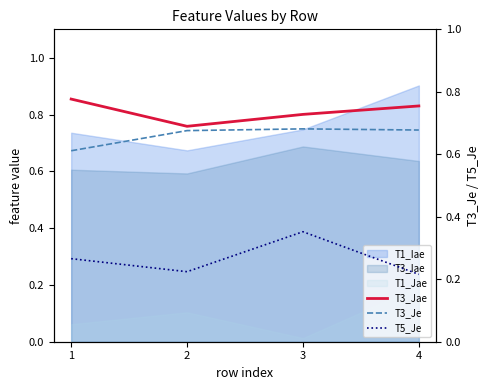

What is the minimum value shown in the chart?

0.2